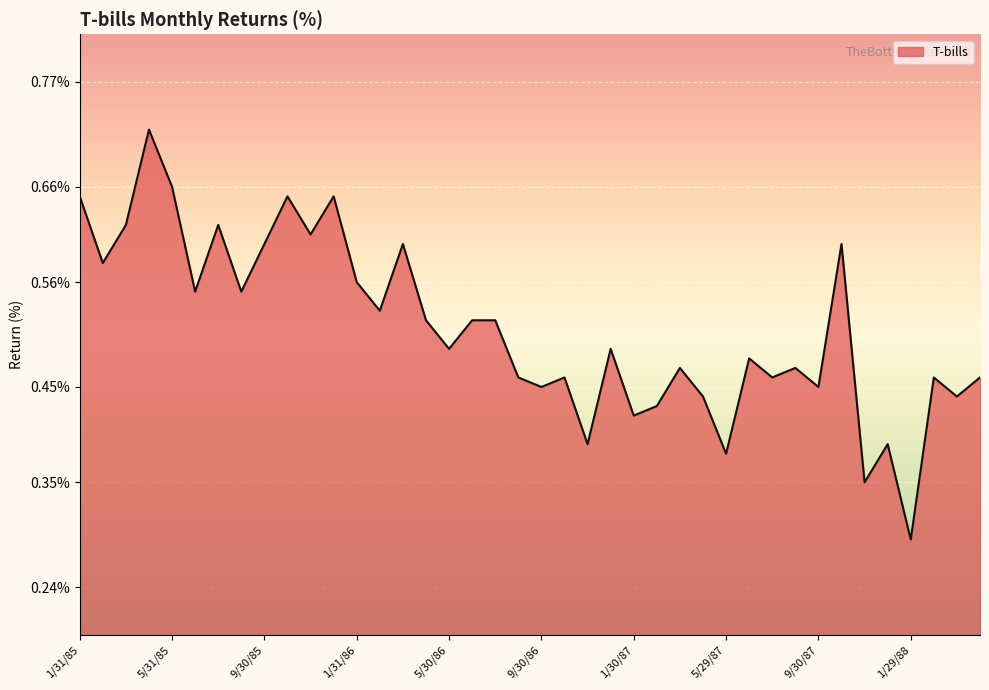

At which category does the data reach its first local valley?

2/28/85